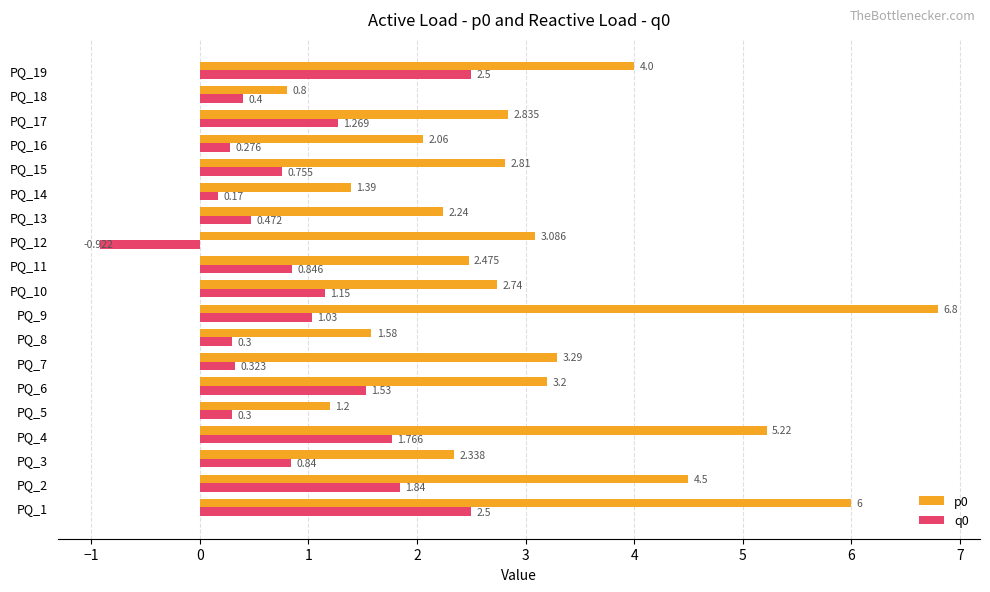

Is the value of q0 at PQ_18 greater than the value of p0 at PQ_9?

No